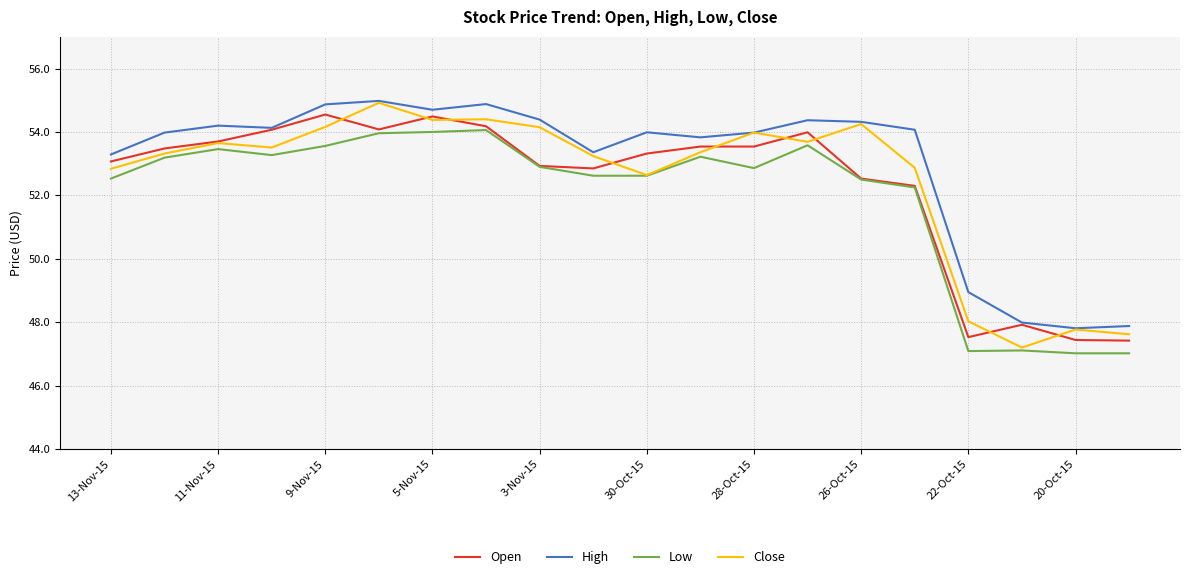

Which series has the widest spread of values?

Close